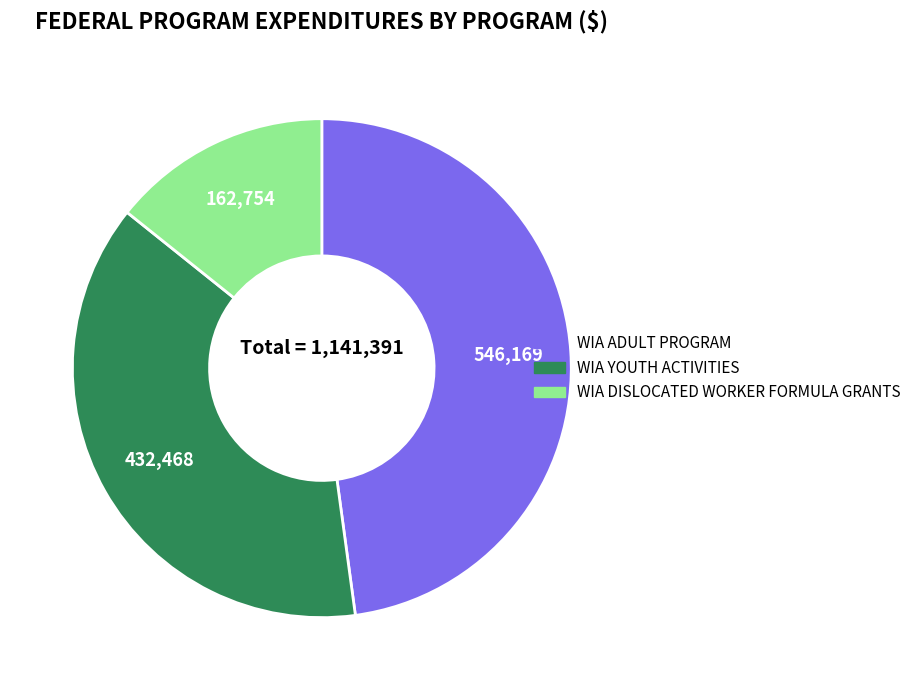

How many segments does this pie chart have?

3